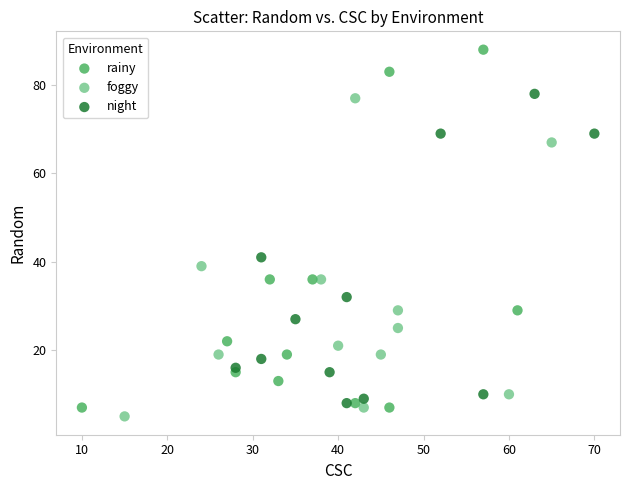

Which series reaches the maximum Y coordinate?

rainy